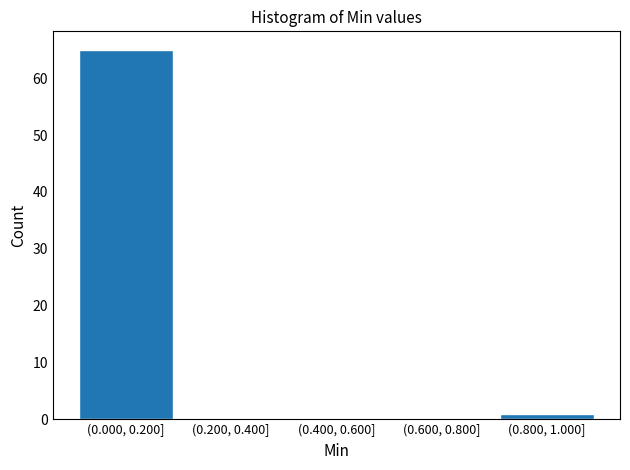

Reading right to left, list all the values displayed in this chart.

(0.800, 1.000]=1	(0.600, 0.800]=0	(0.400, 0.600]=0	(0.200, 0.400]=0	(0.000, 0.200]=65